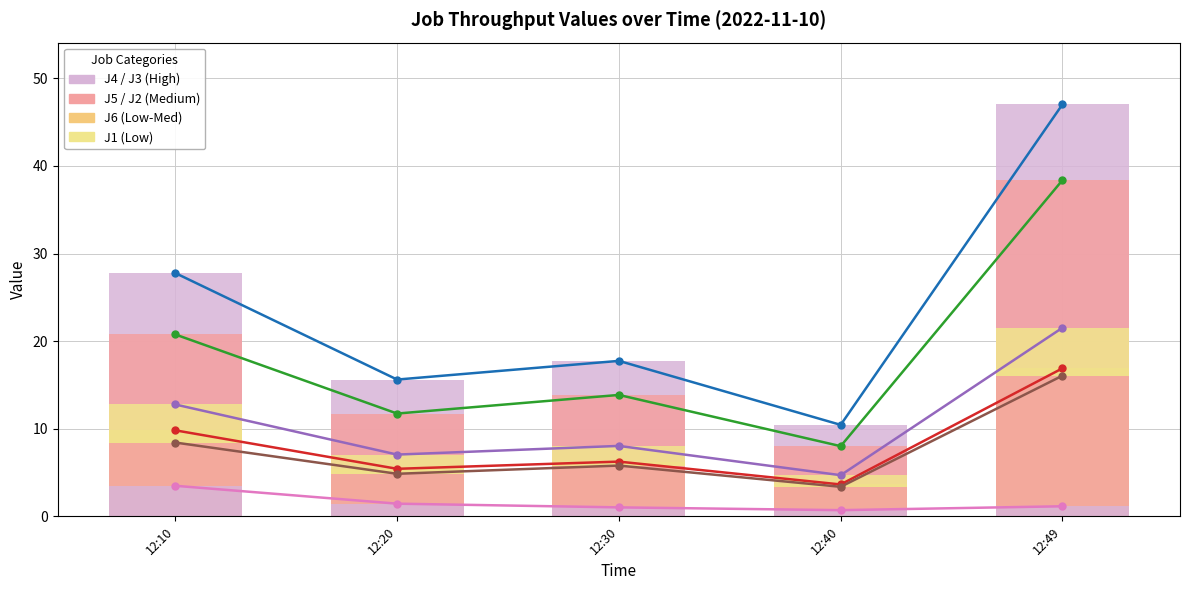

At which category is the sum across all series the highest?

12:49